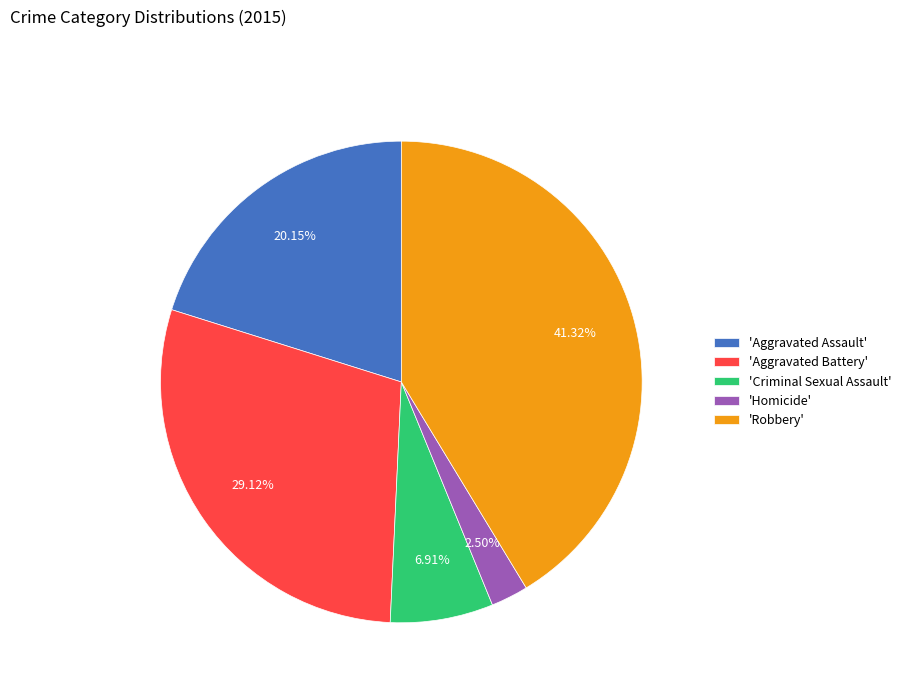

Which slice is the smallest?

'Homicide'